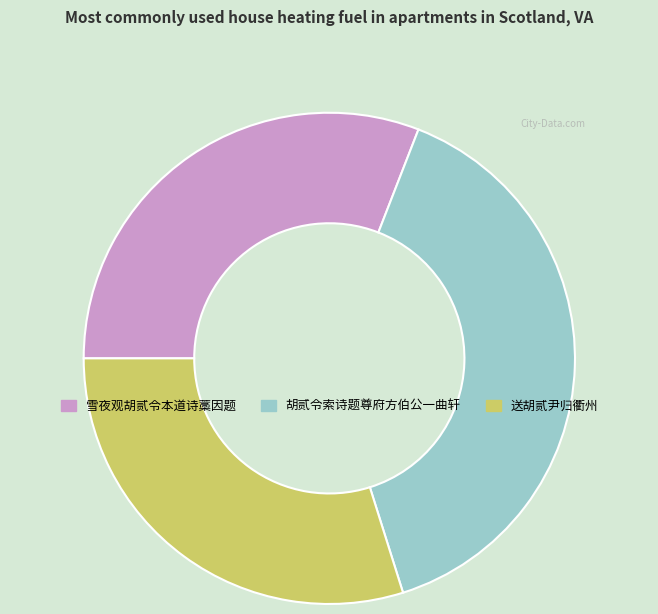

Is 送胡贰尹归衢州 the majority of the pie?

No